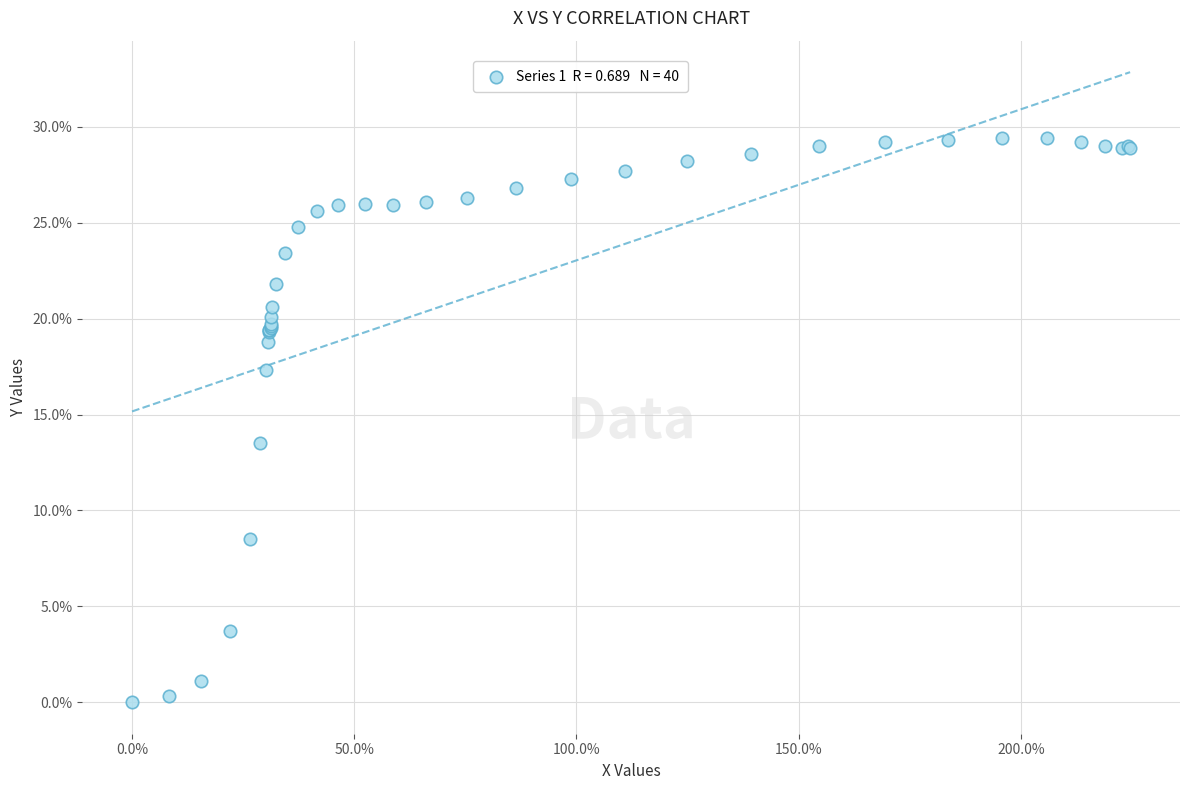

What Y value in the scatter plot is closest to 14?

13.5